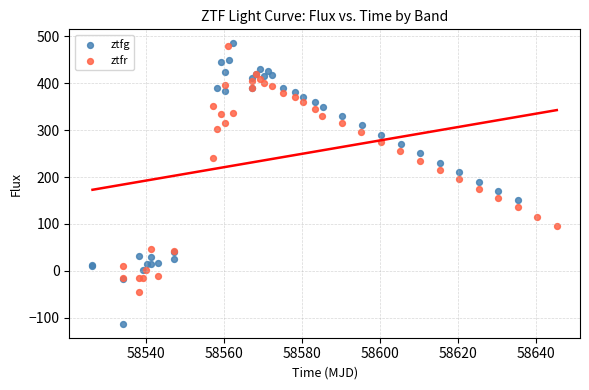

Which series reaches the minimum Y coordinate?

ztfg